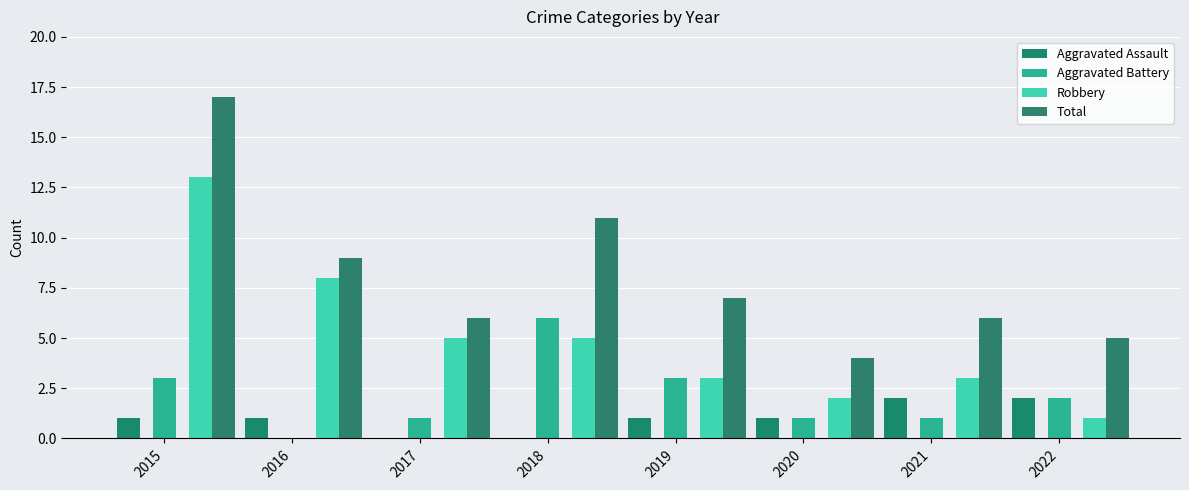

At which category is the sum across all series the highest?

2015